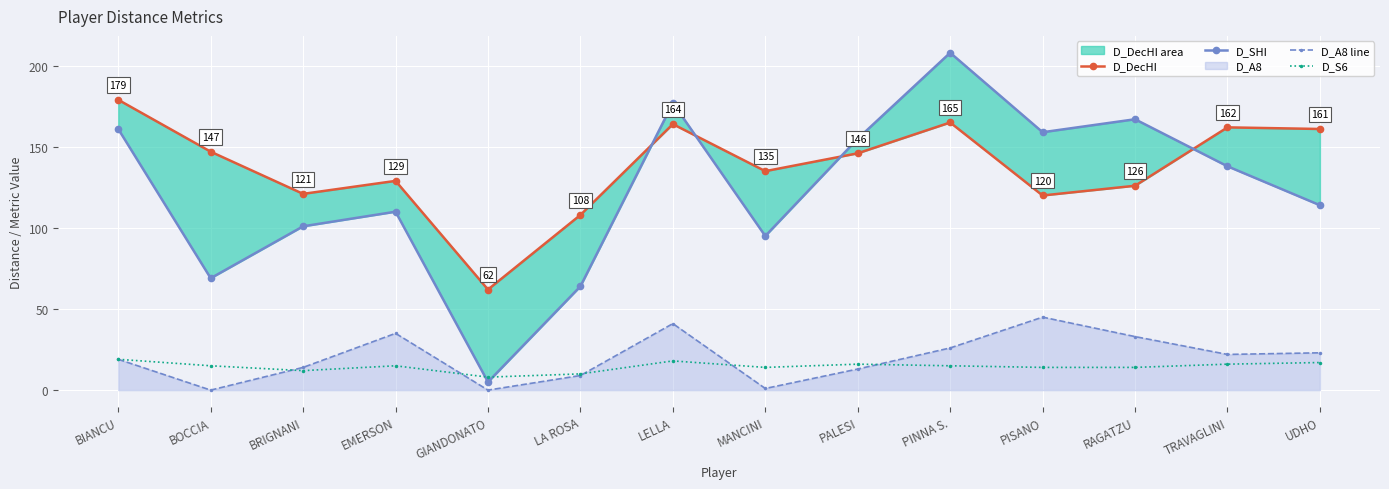

At which label does D_A8 line reach its minimum?

BOCCIA